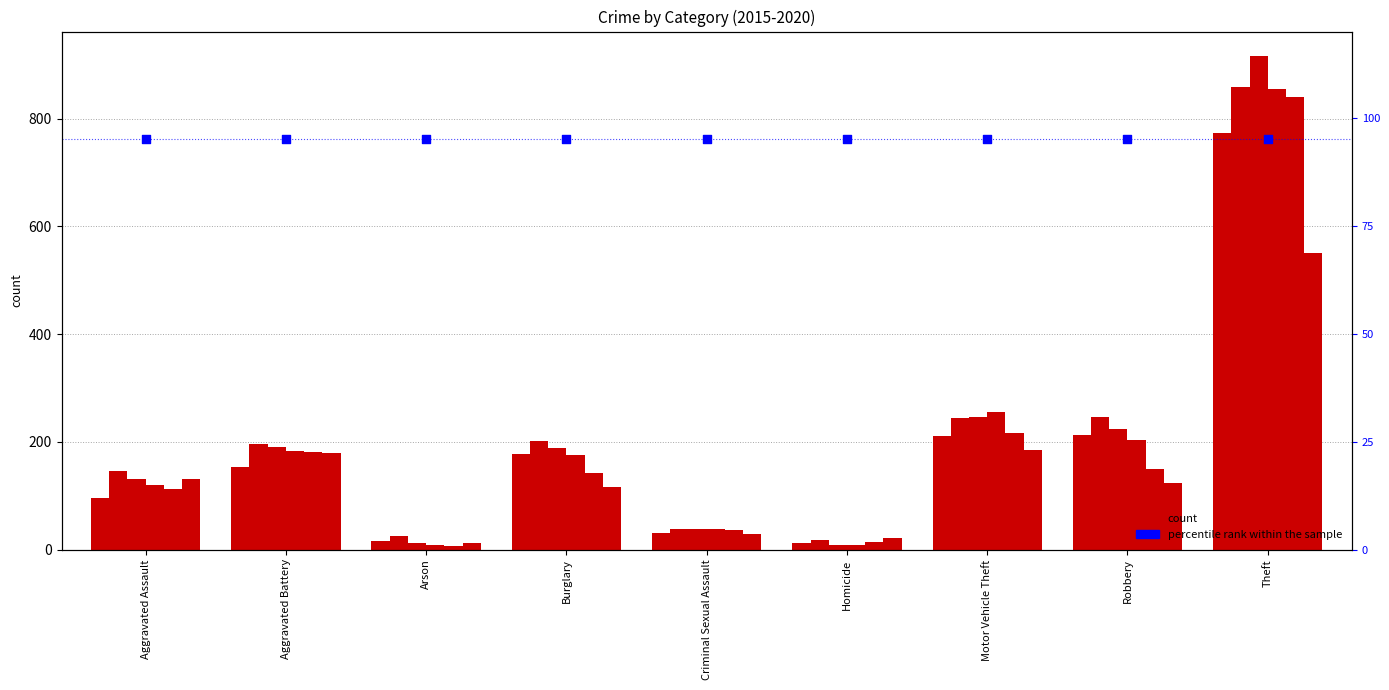

At how many categories does at least one series exceed 380?

1